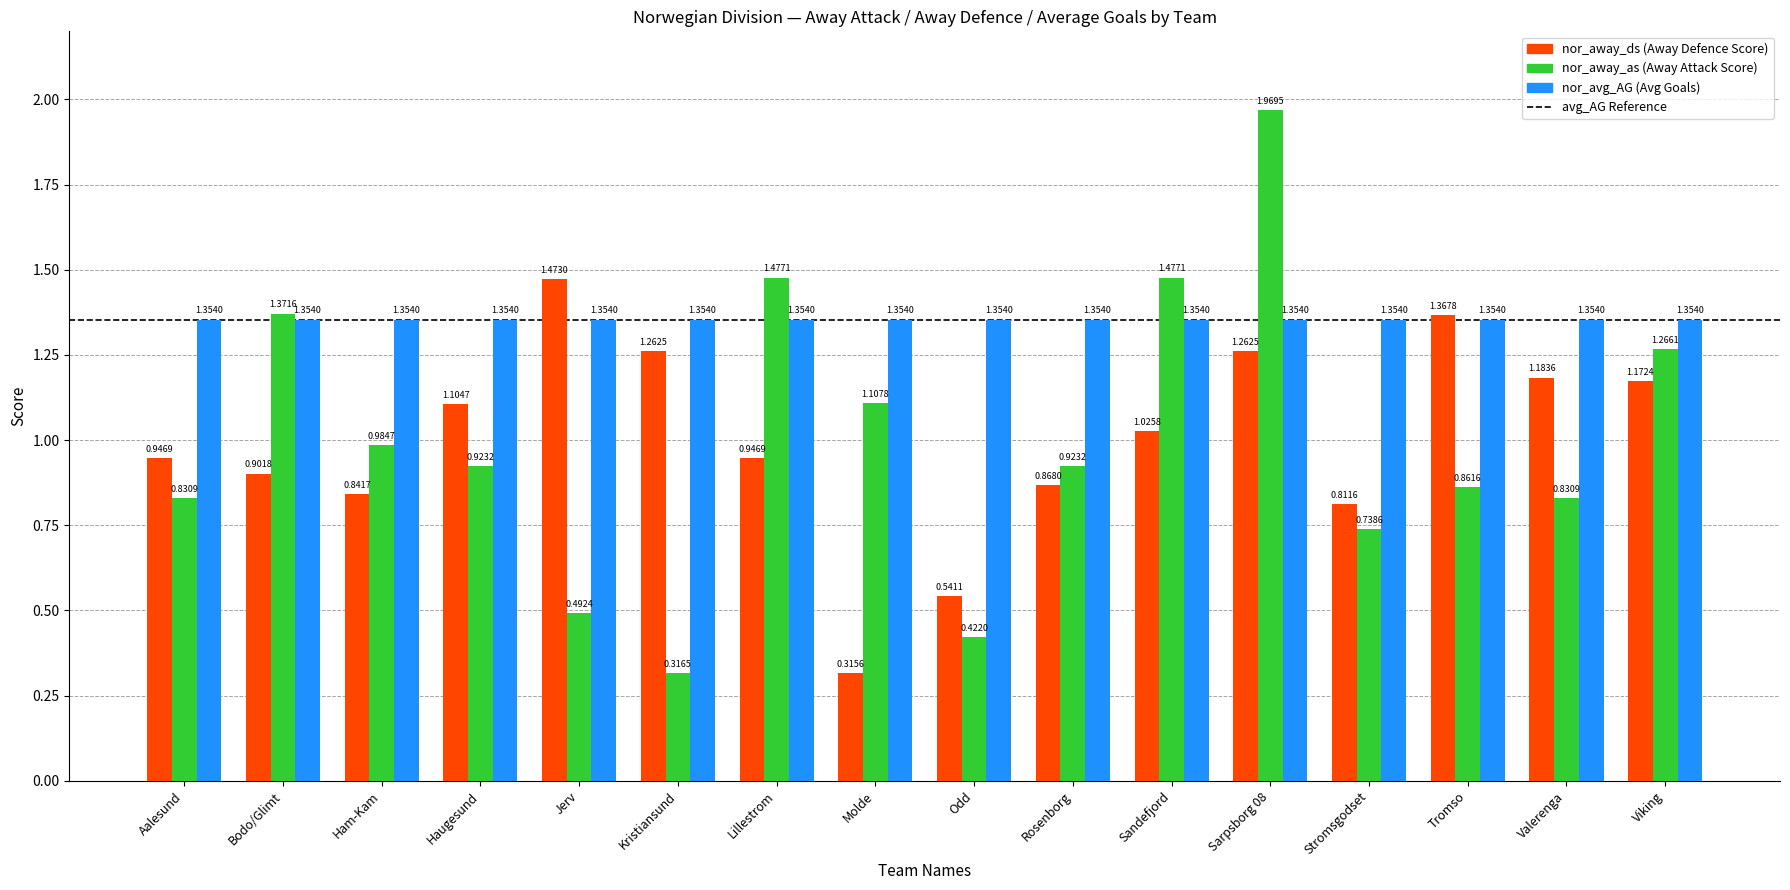

At which category is the sum across all series the highest?

Sarpsborg 08